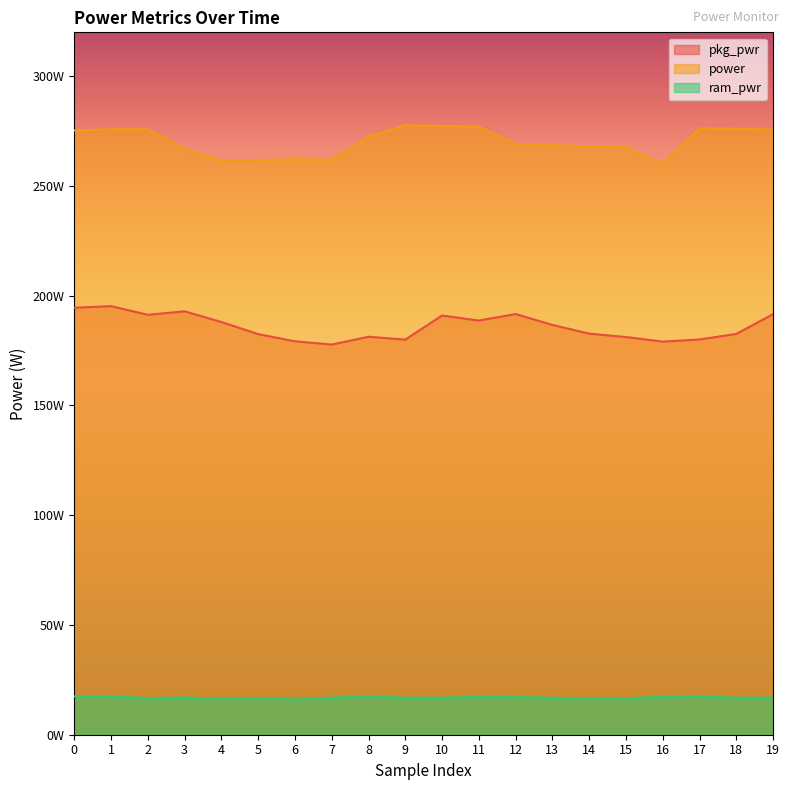

At which category is the sum across all series the highest?

1